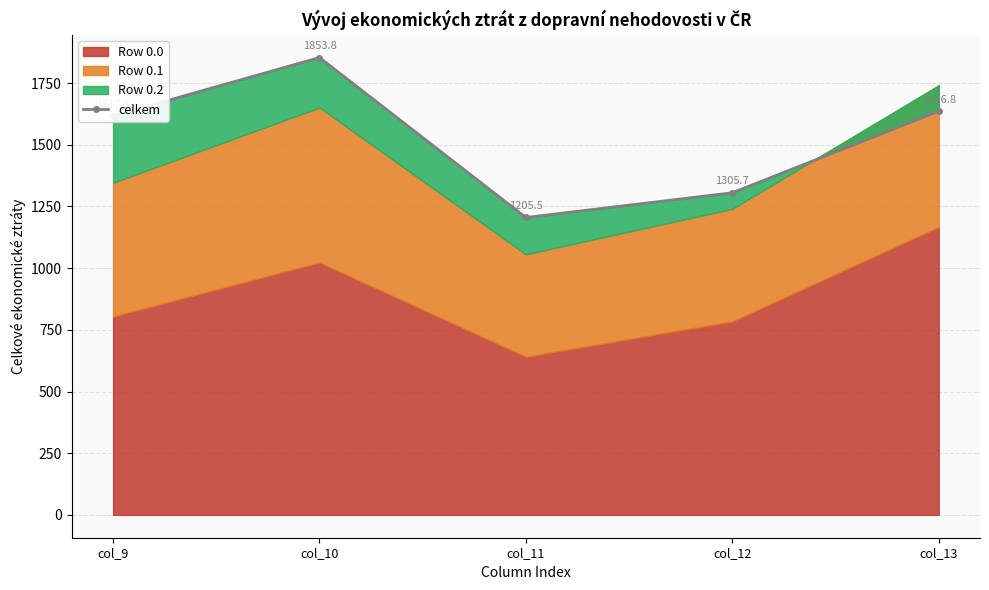

At which category does the data reach its first local peak?

col_10